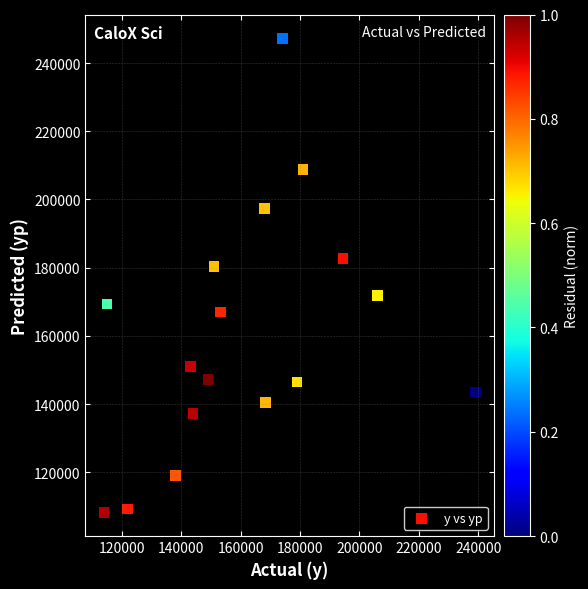

What Y value in the scatter plot is closest to 177761?

180359.9